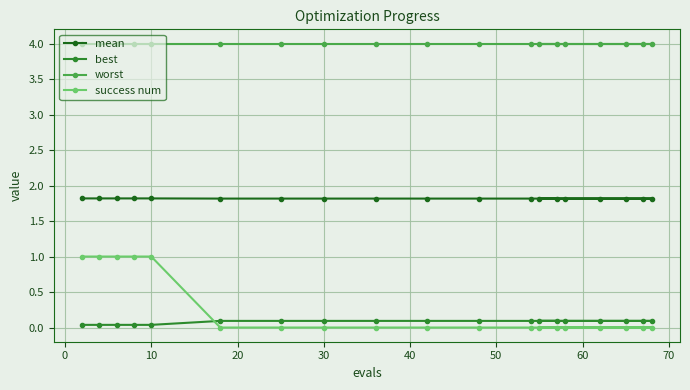

What is the difference between the second highest and minimum values in the success num series?

1.0